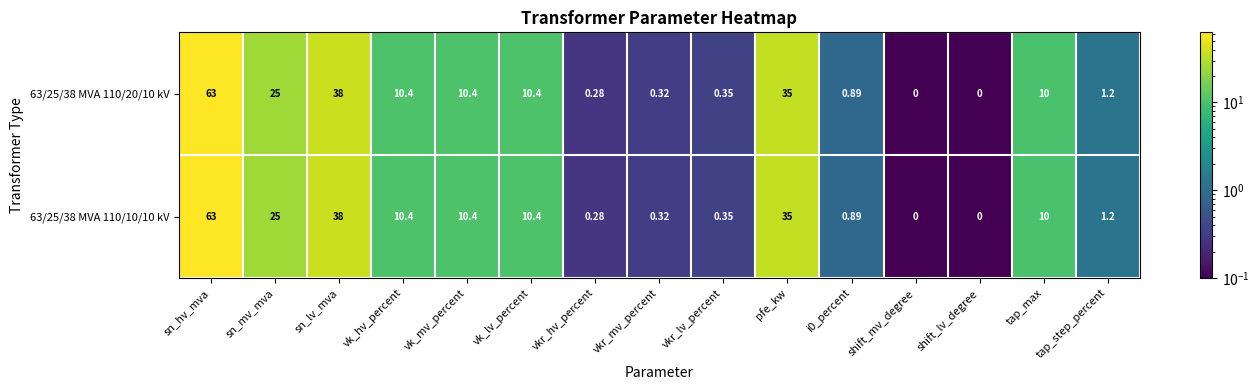

Is the value of 63/25/38 MVA 110/20/10 kV at vkr_mv_percent greater than the value of 63/25/38 MVA 110/10/10 kV at vk_lv_percent?

No